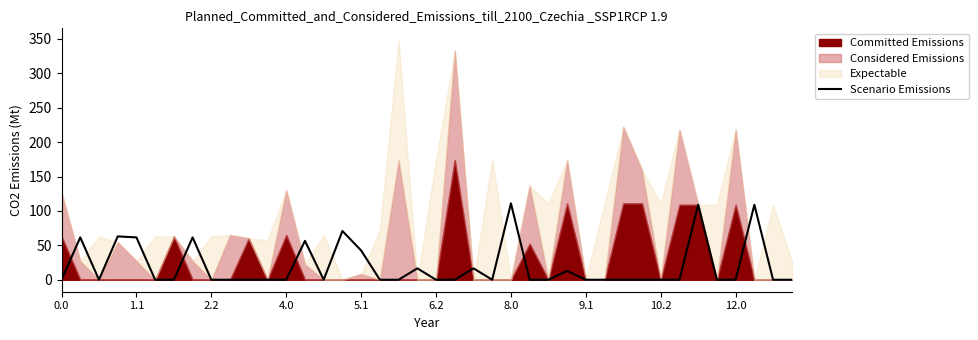

Reading left to right, list all the values displayed in this chart.

0.0	61.6	0.0	63.0	61.6	0.0	0.0	61.6	0.0	0.0	0.0	0.0	0.0	56.6	0.0	70.8	42.6	0.0	0.0	16.6	0.0	0.0	16.6	0.0	111.0	0.0	0.0	12.8	0.0	0.0	0.0	0.0	0.0	0.0	109.0	0.0	0.0	109.0	0.0	0.0